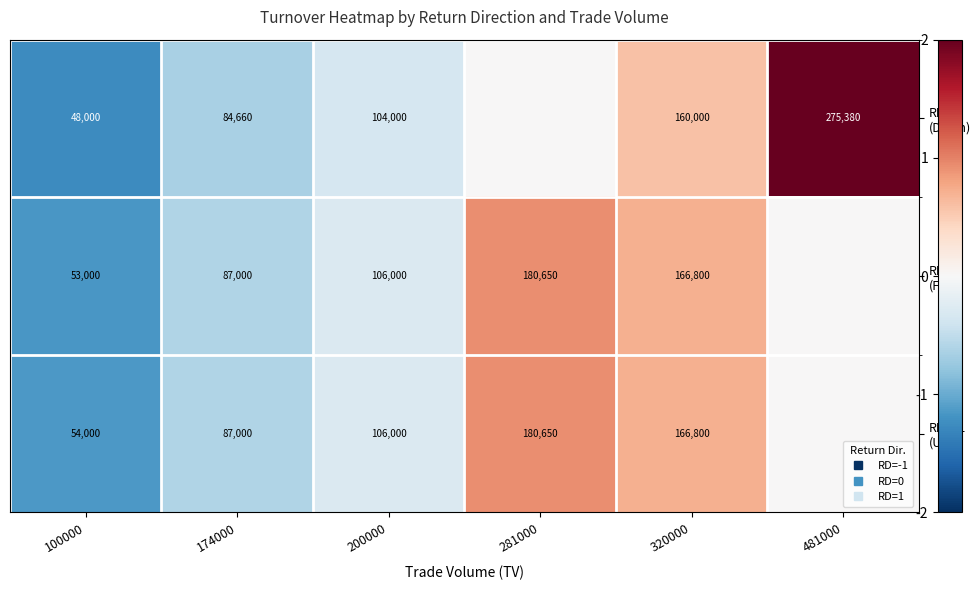

At how many categories does at least one series exceed 0?

3